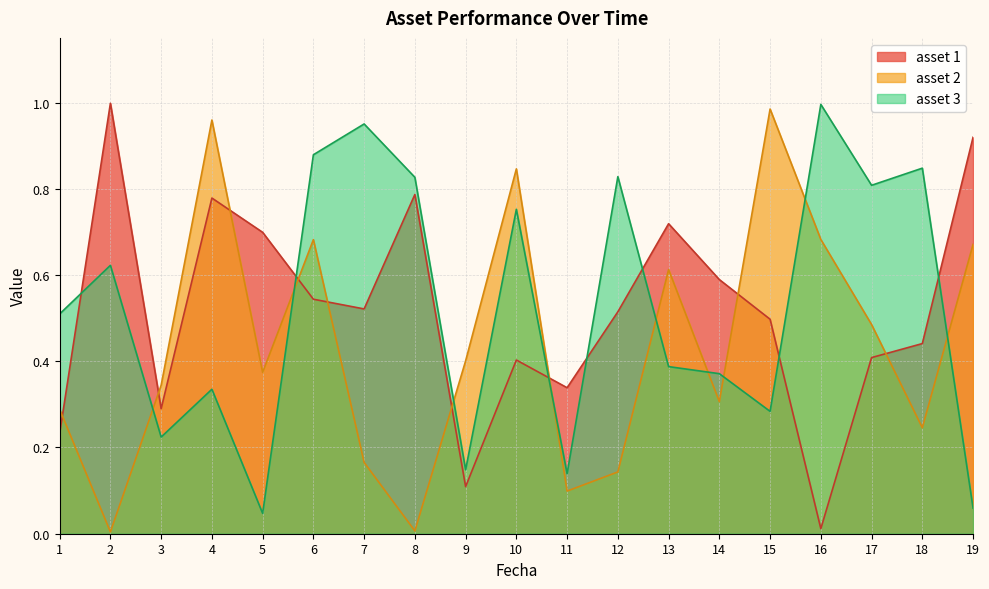

What is the approximate value of asset 2 at 17?

0.5